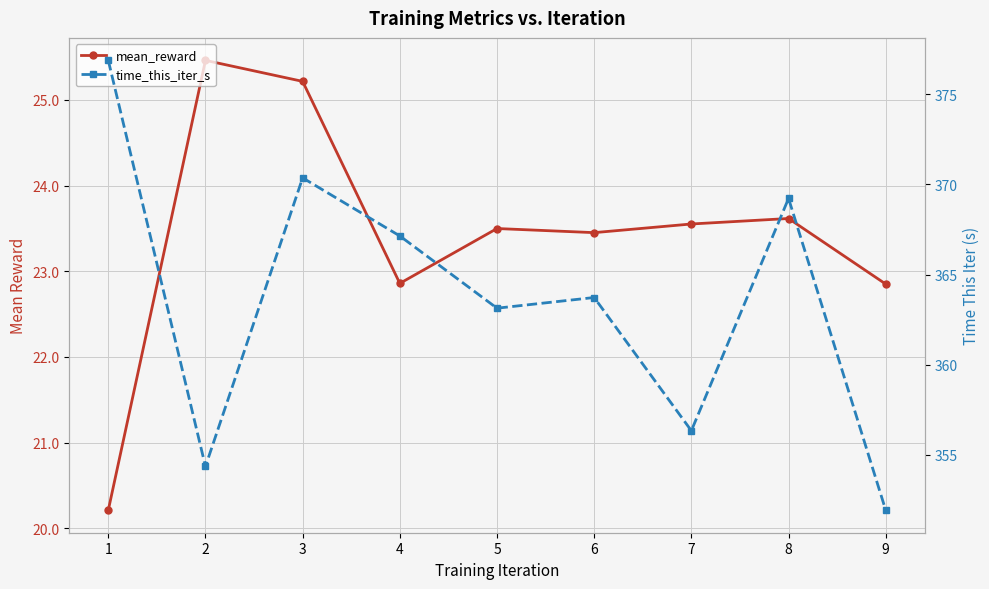

Which series changed the most between 6 and 8?

time_this_iter_s